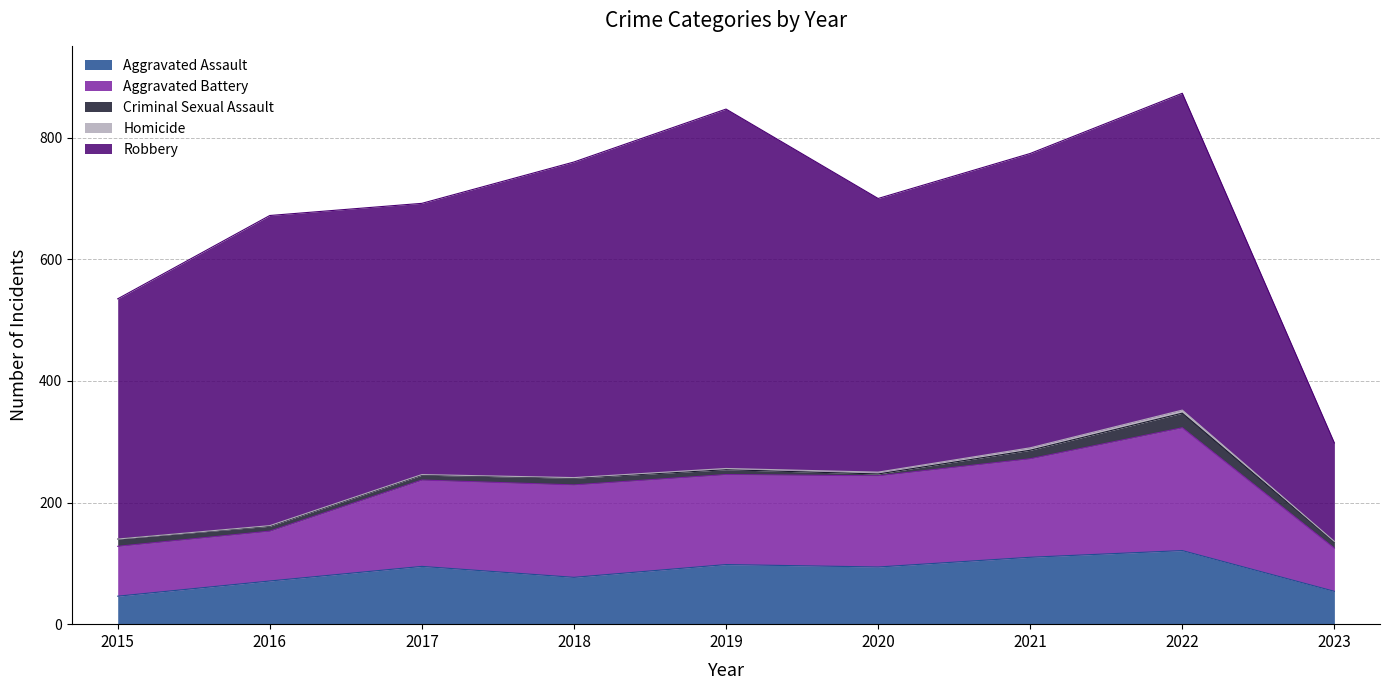

Does the chart display data point markers on the line(s)?

No